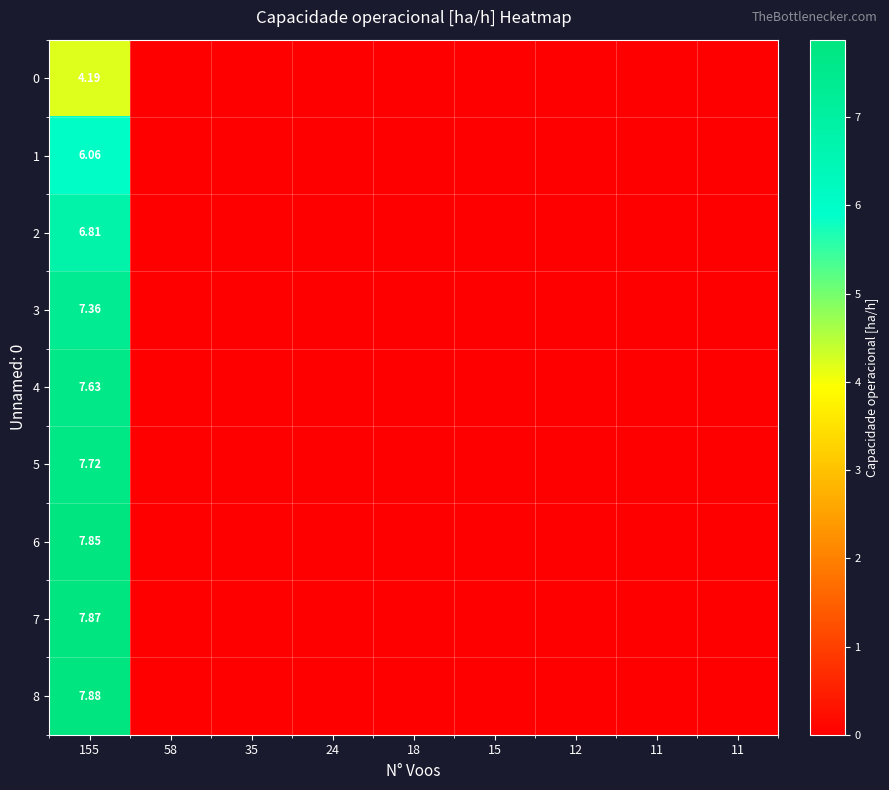

How many positive values does the 4 series have?

1